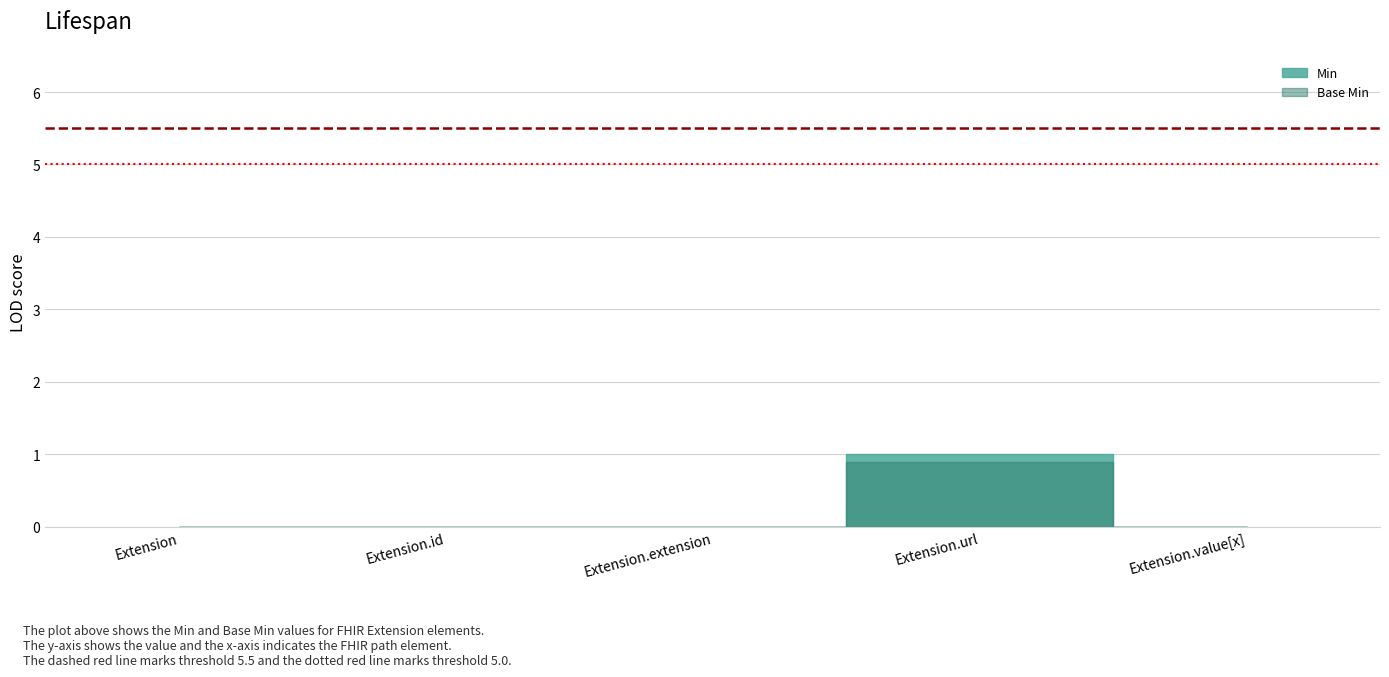

Which category has the lowest value across all series?

Extension